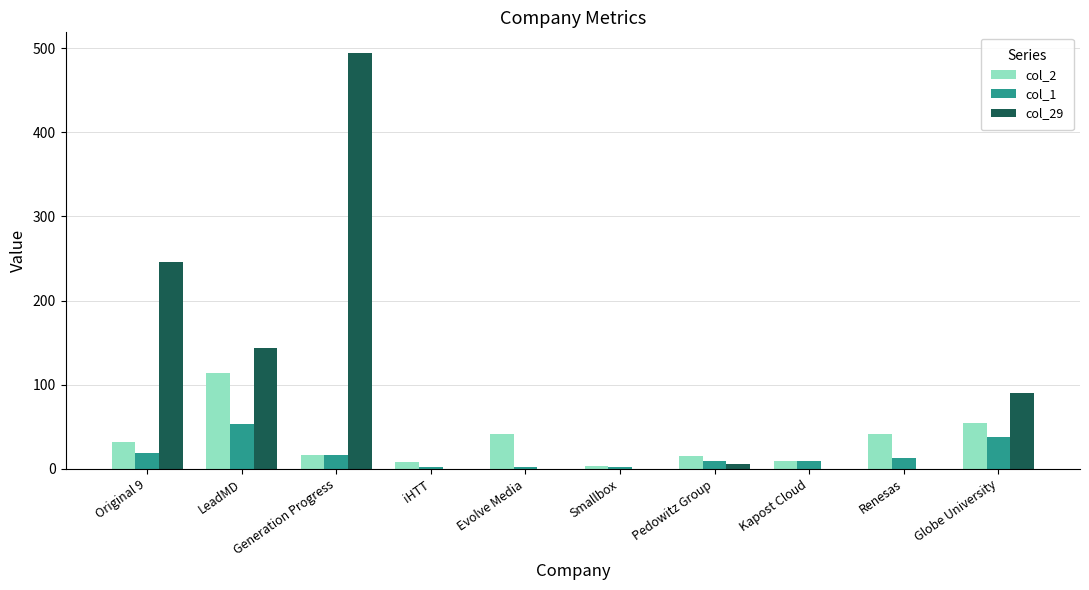

The col_2 series shows 15 at Pedowitz Group. True or false?

True